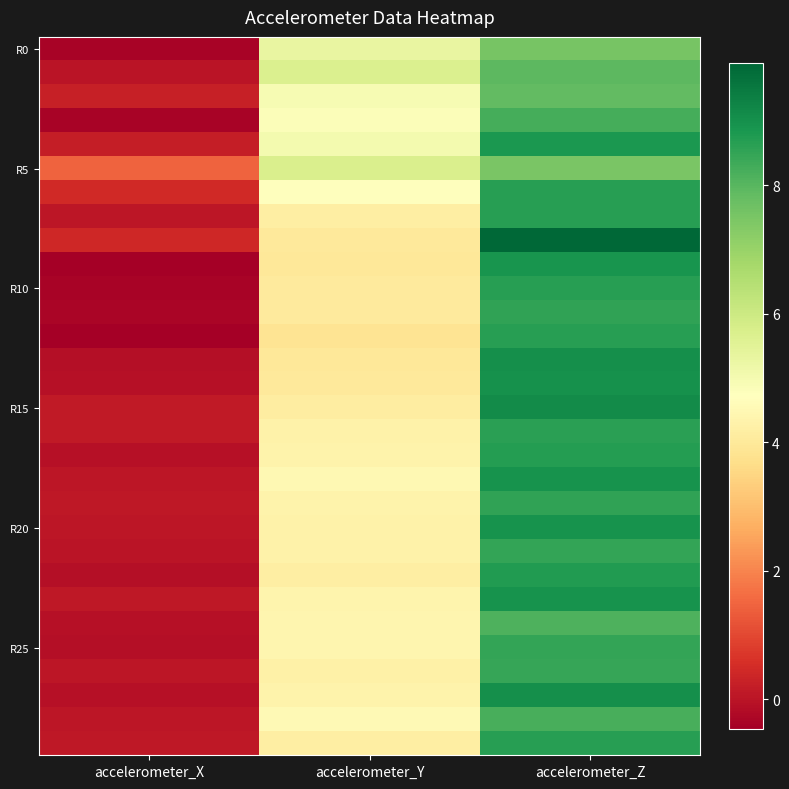

Which series changed the most between accelerometer_X and accelerometer_Y?

R0